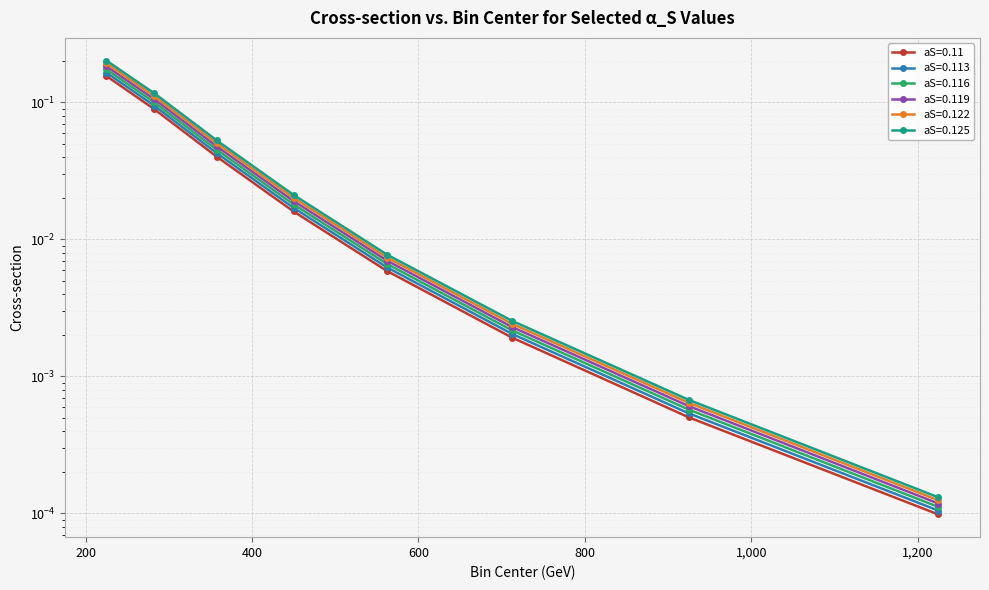

Between 282.5 and 1225.0, which is larger?

282.5